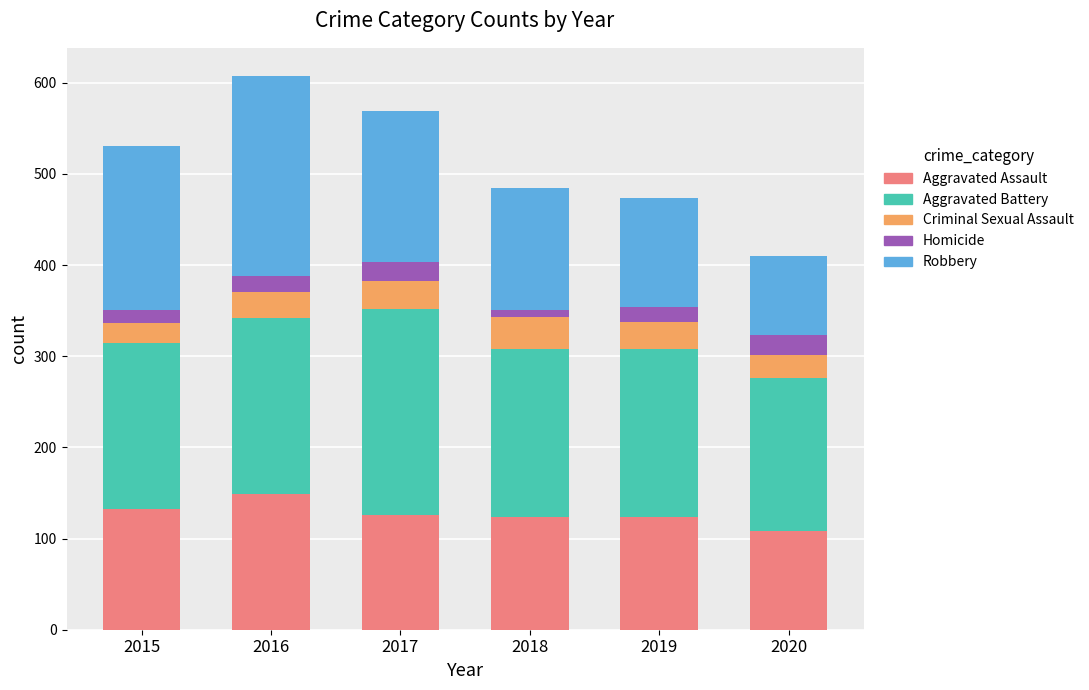

At which label does Aggravated Assault reach its minimum?

2020